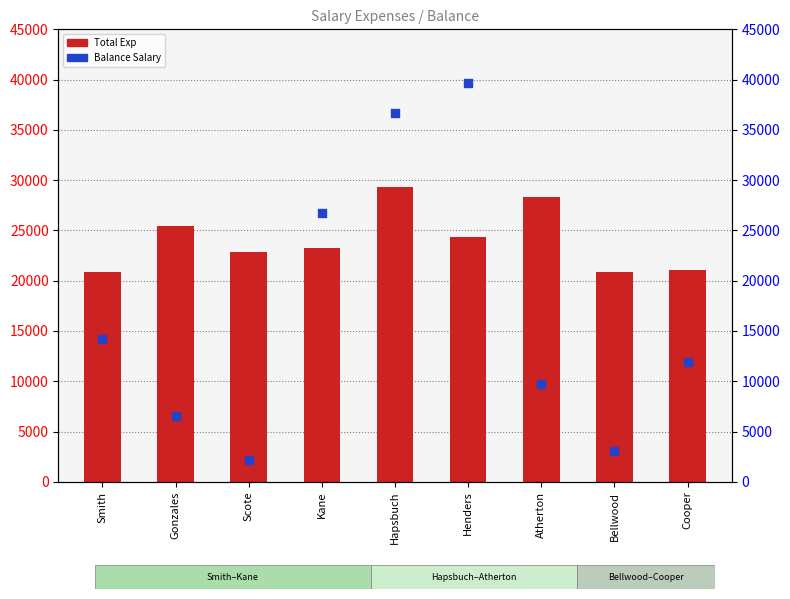

Which series has the widest spread of Y values?

Balance Salary